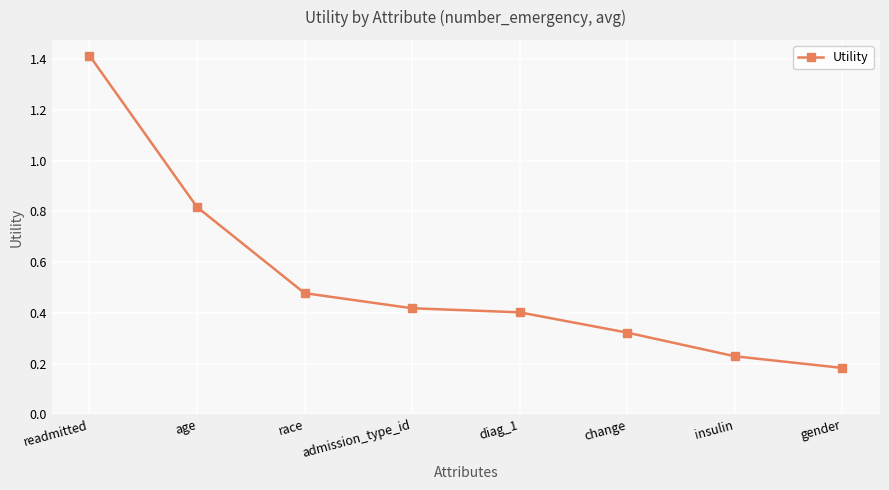

What is the maximum value shown in the chart?

1.4